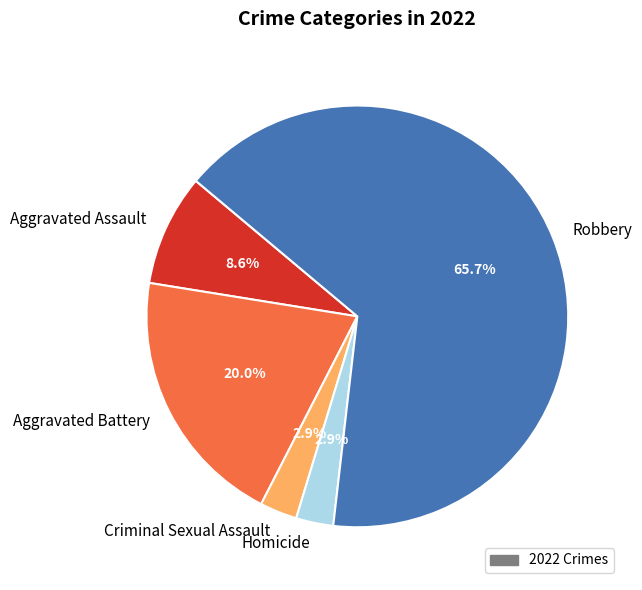

Is the sum of Aggravated Battery and Homicide greater than half?

No